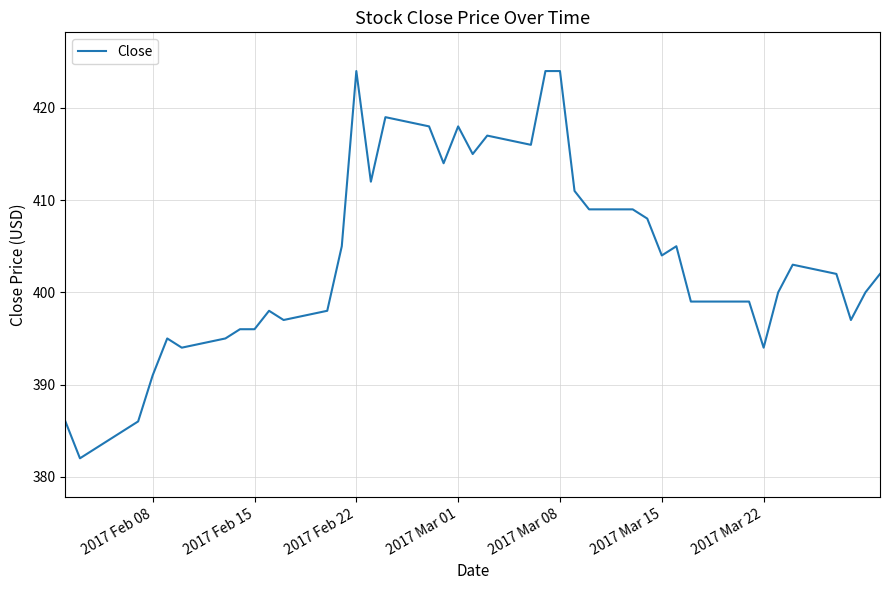

Does the chart have visible grid lines?

Yes